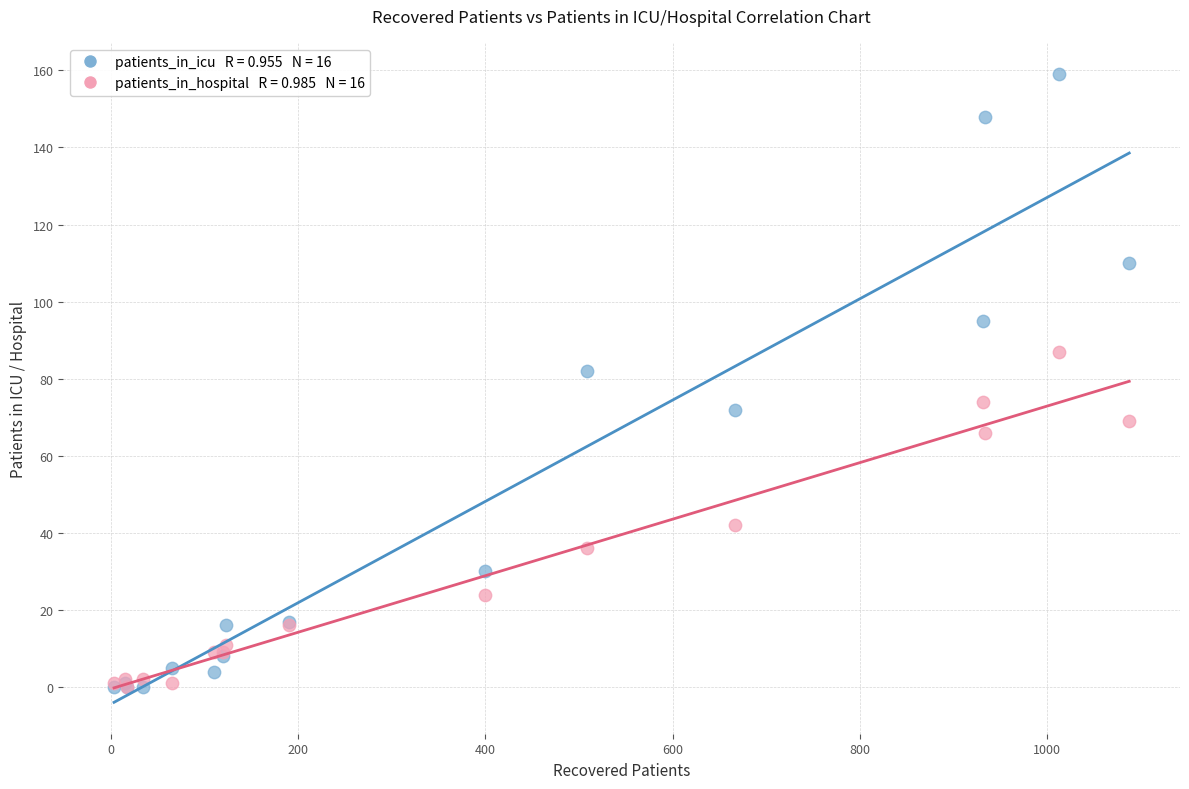

Across all series, what Y value is closest to 79?

82